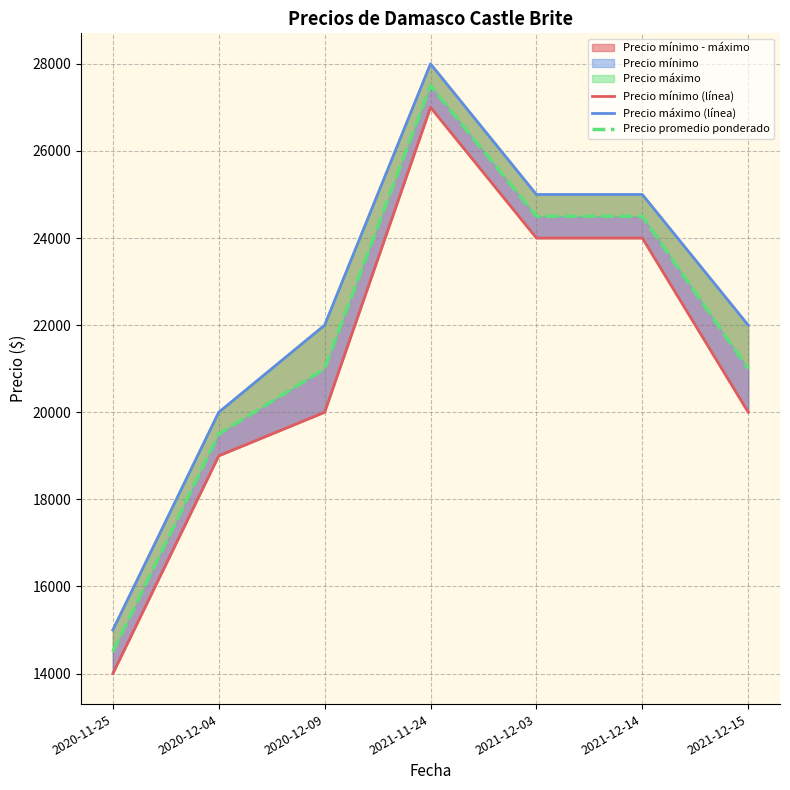

What are all the series names shown in the legend?

Precio mínimo (línea), Precio máximo (línea), Precio promedio ponderado